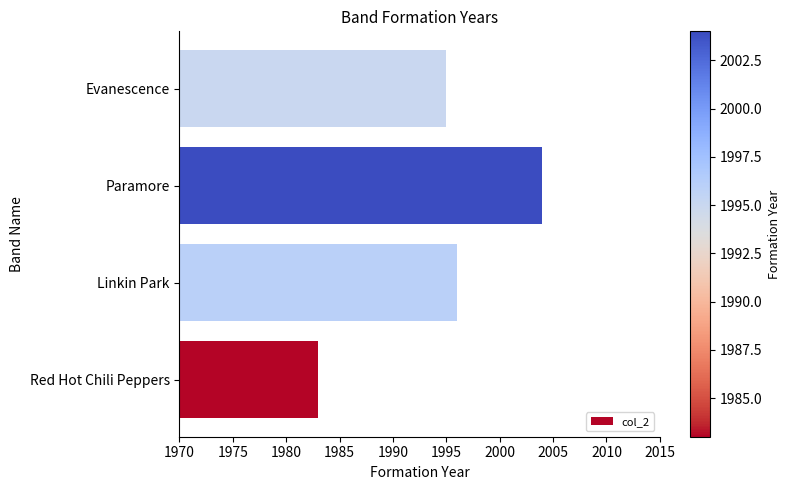

What is the difference between the second highest and second lowest values?

1